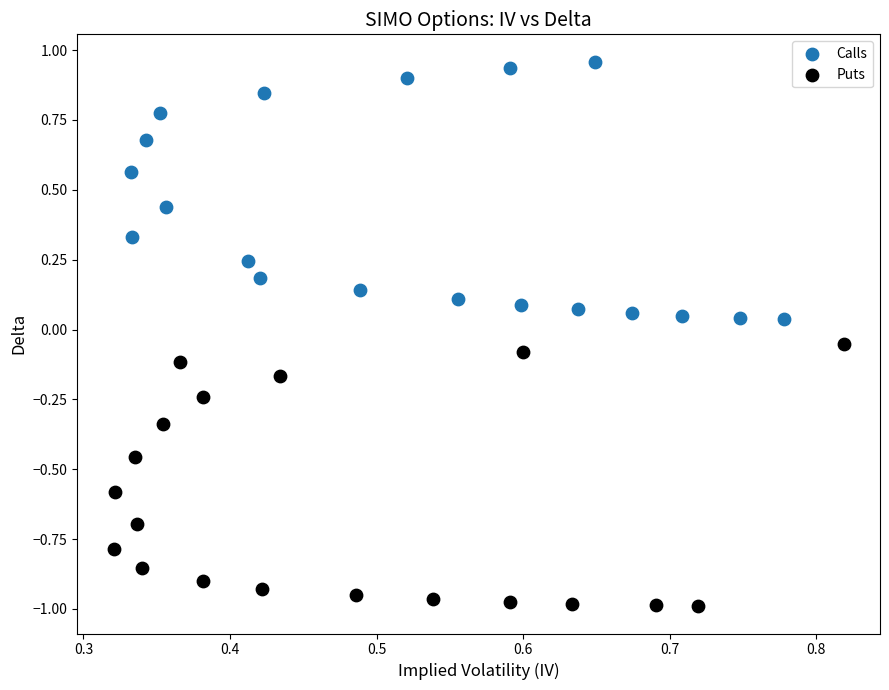

Which series has the widest spread of Y values?

Puts